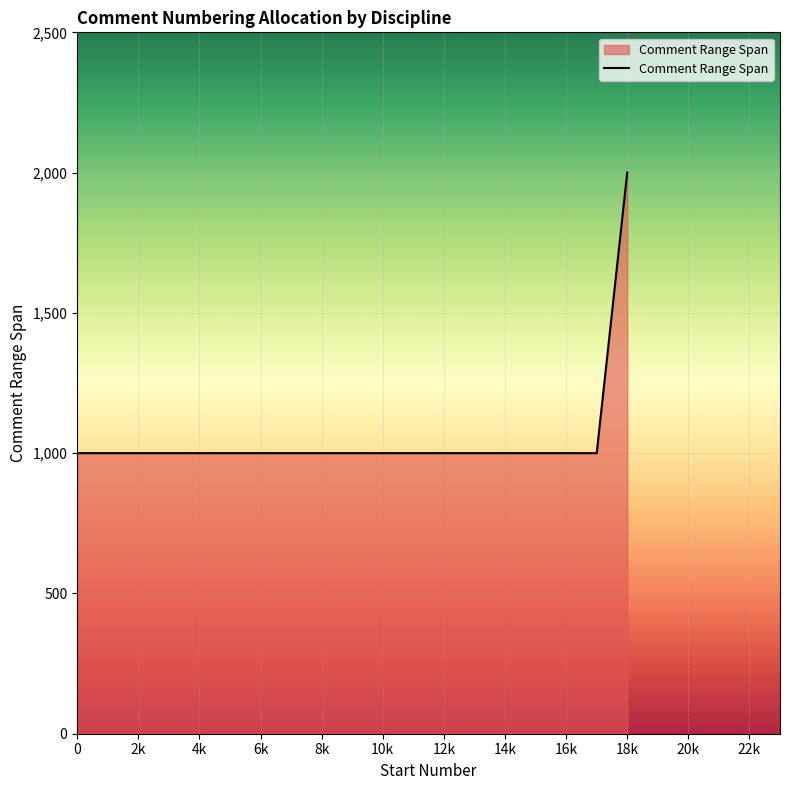

What is the greatest value displayed?

2000